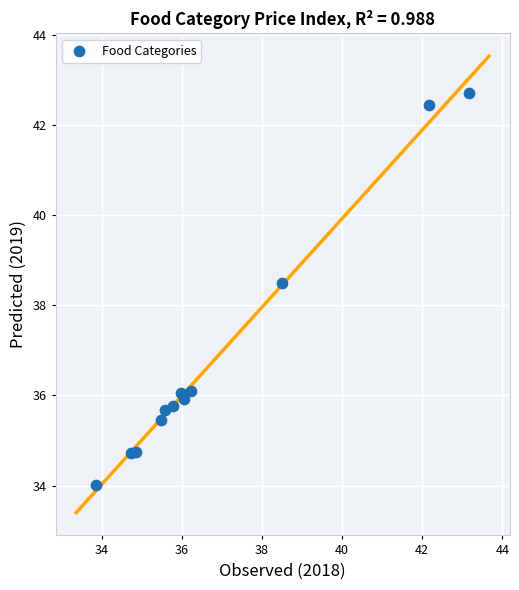

What Y value in the scatter plot is closest to 38?

38.5